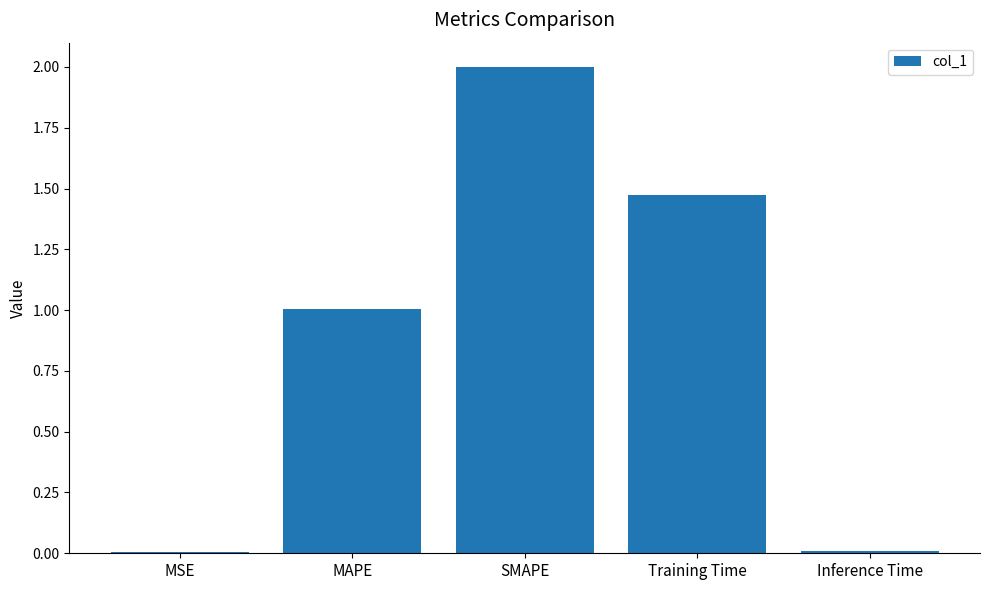

At which category does the chart reach its peak across all series?

SMAPE